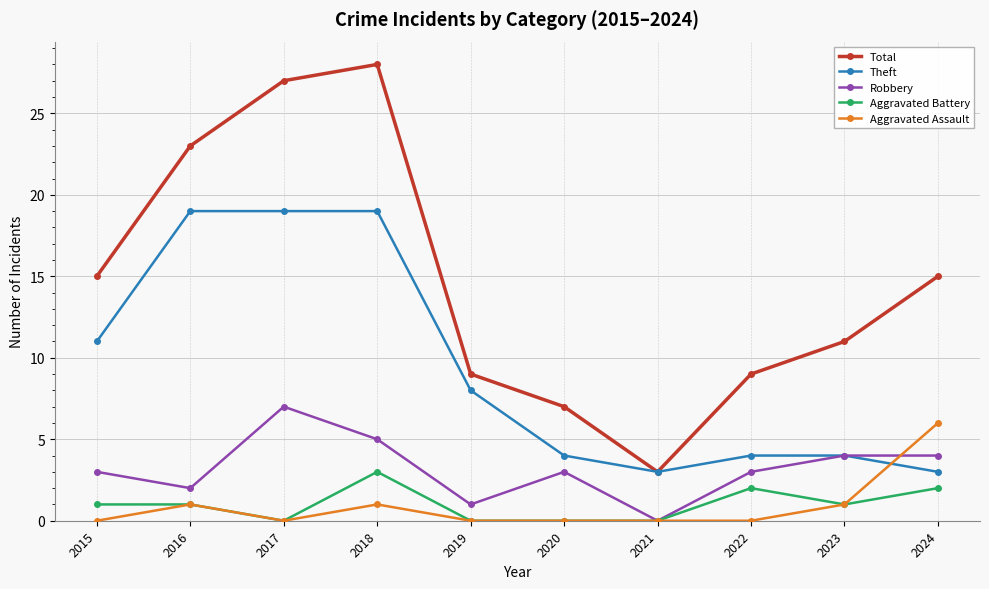

Reading right to left, extract all data points from this chart.

Total: 2024=15	2023=11	2022=9	2021=3	2020=7	2019=9	2018=28	2017=27	2016=23	2015=15
Theft: 2024=3	2023=4	2022=4	2021=3	2020=4	2019=8	2018=19	2017=19	2016=19	2015=11
Robbery: 2024=4	2023=4	2022=3	2021=0	2020=3	2019=1	2018=5	2017=7	2016=2	2015=3
Aggravated Battery: 2024=2	2023=1	2022=2	2021=0	2020=0	2019=0	2018=3	2017=0	2016=1	2015=1
Aggravated Assault: 2024=6	2023=1	2022=0	2021=0	2020=0	2019=0	2018=1	2017=0	2016=1	2015=0